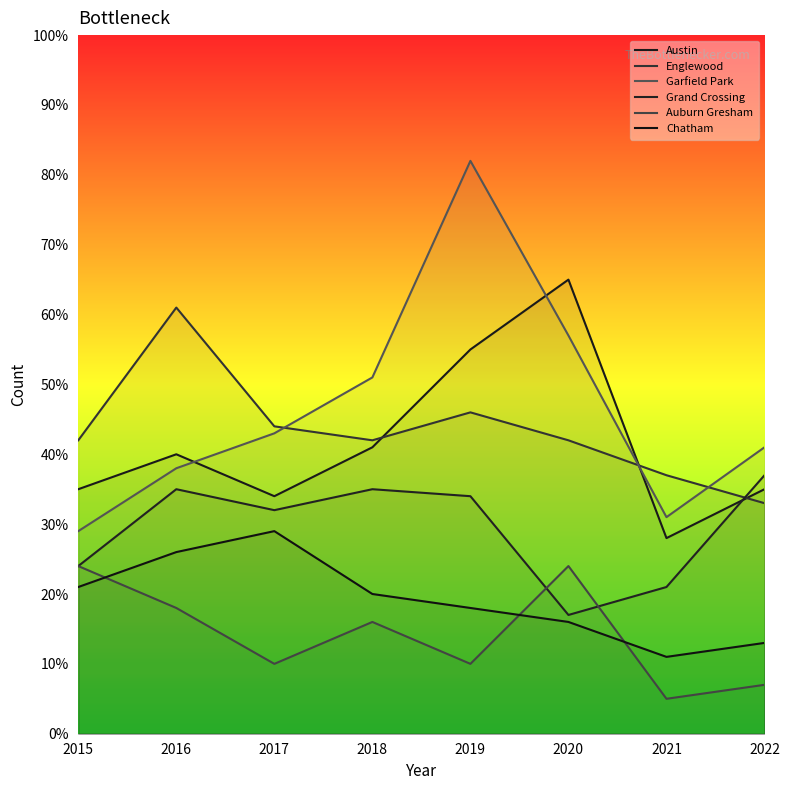

What is the average value of the Auburn Gresham series?

14